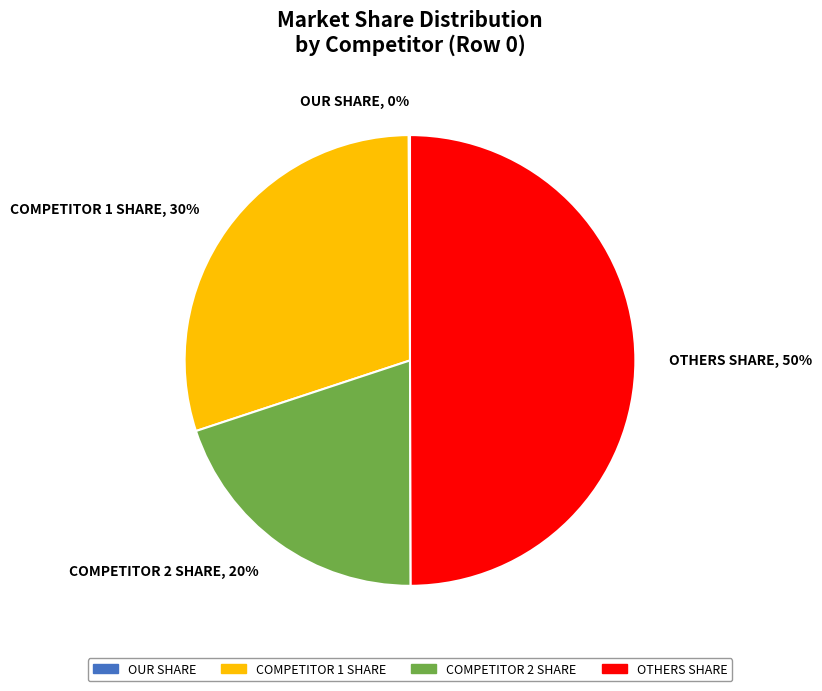

Does COMPETITOR 2 SHARE, 20% represent more than half of the total?

No